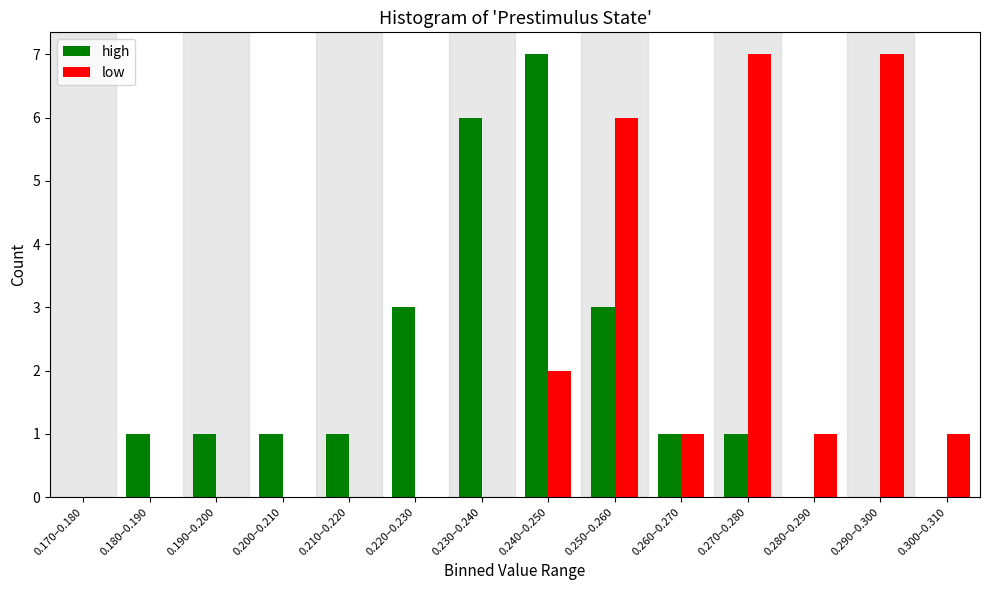

Reading left to right, what are all the values shown in this chart?

high: 0.170–0.180=0	0.180–0.190=1	0.190–0.200=1	0.200–0.210=1	0.210–0.220=1	0.220–0.230=3	0.230–0.240=6	0.240–0.250=7	0.250–0.260=3	0.260–0.270=1	0.270–0.280=1	0.280–0.290=0	0.290–0.300=0	0.300–0.310=0
low: 0.170–0.180=0	0.180–0.190=0	0.190–0.200=0	0.200–0.210=0	0.210–0.220=0	0.220–0.230=0	0.230–0.240=0	0.240–0.250=2	0.250–0.260=6	0.260–0.270=1	0.270–0.280=7	0.280–0.290=1	0.290–0.300=7	0.300–0.310=1